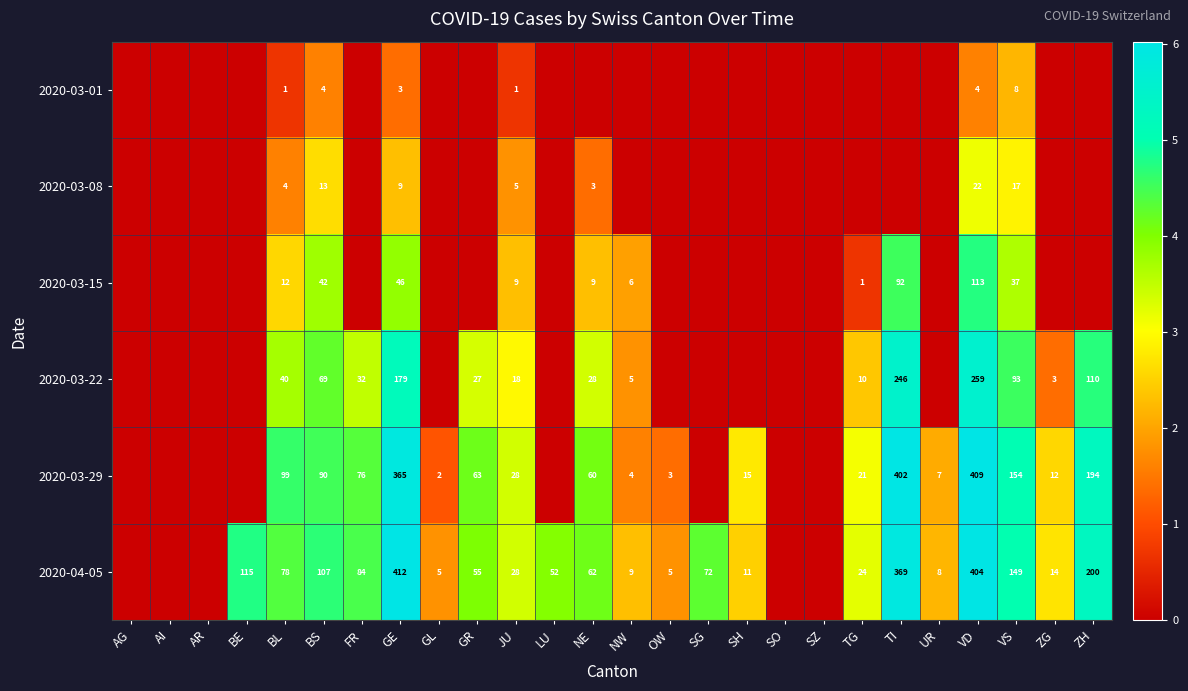

At how many categories does at least one series exceed 2?

19